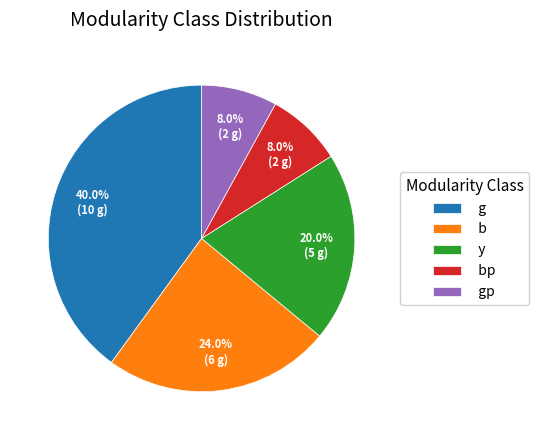

Which has a higher value, y or gp?

y